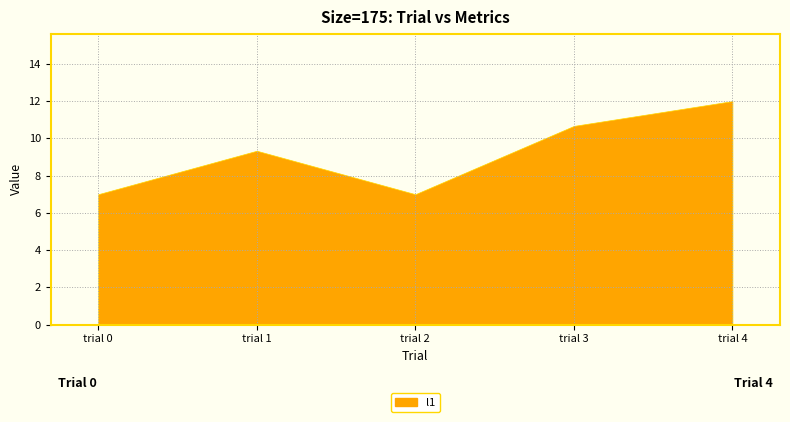

True or false: n_comp_nodes and l1 cross at least once.

False